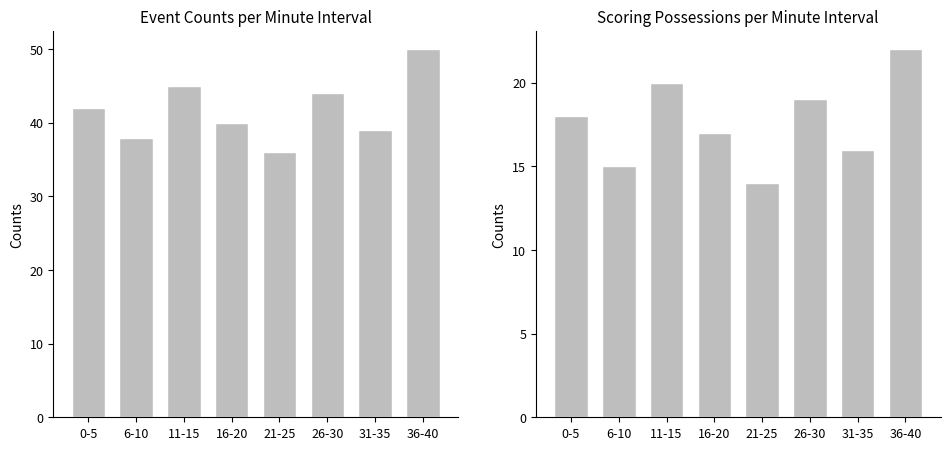

Which series has the widest spread of values?

Events per Minute